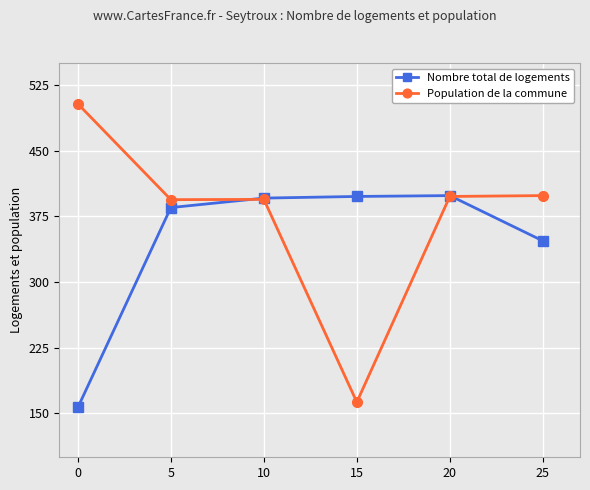

What is the value of the Nombre total de logements point at the 3rd from the left?

395.8